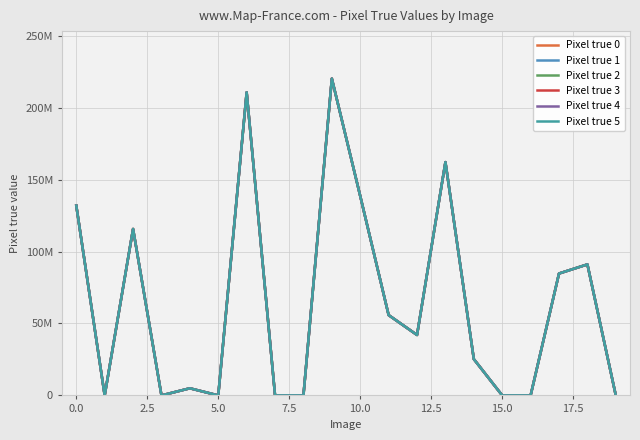

Does the chart display data point markers on the line(s)?

No